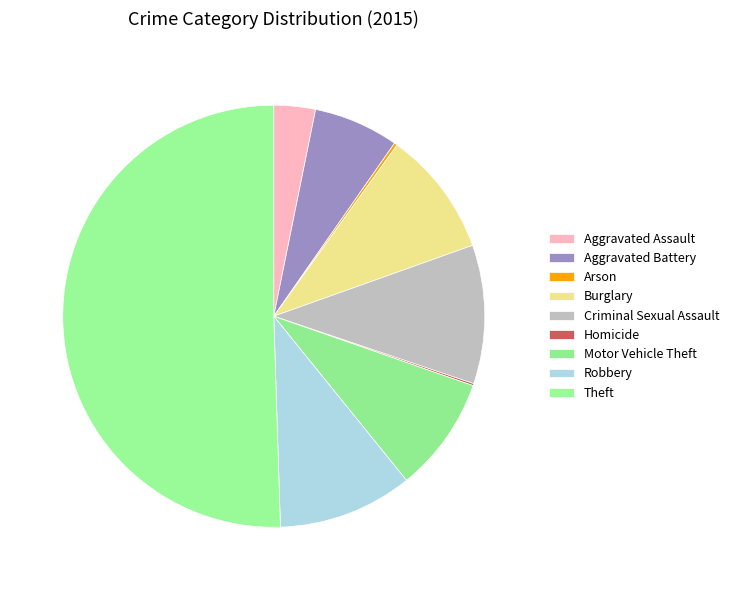

The Arson slice represents 0% of the pie. True or false?

True